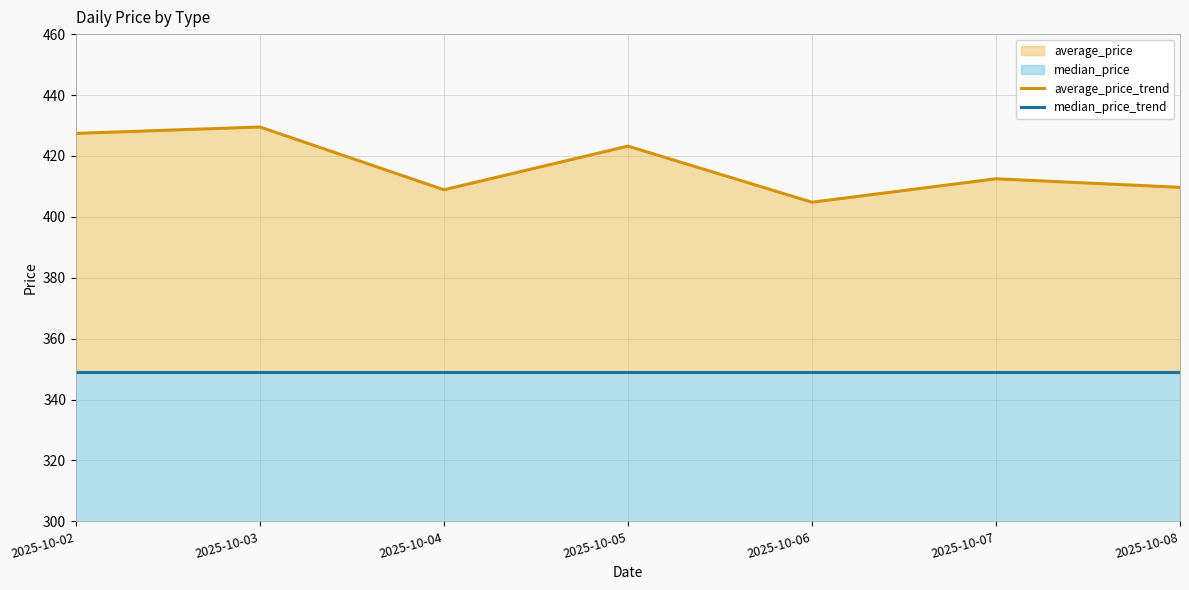

The value of average_price_trend at 2025-10-04 is 408.9. True or false?

True